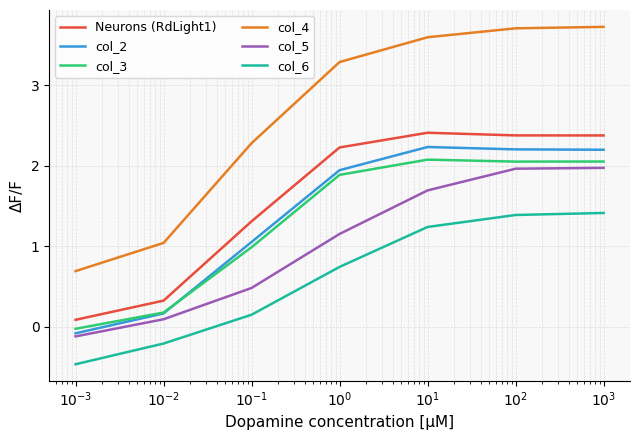

What is the highest value of the col_4 series?

3.7